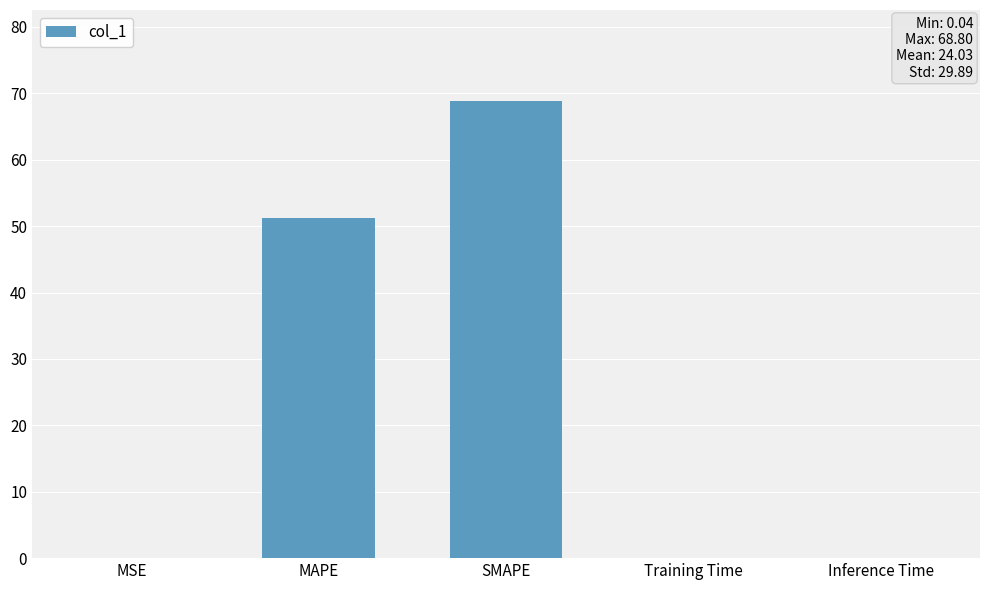

Is it true that the value at Inference Time is 0.0?

True